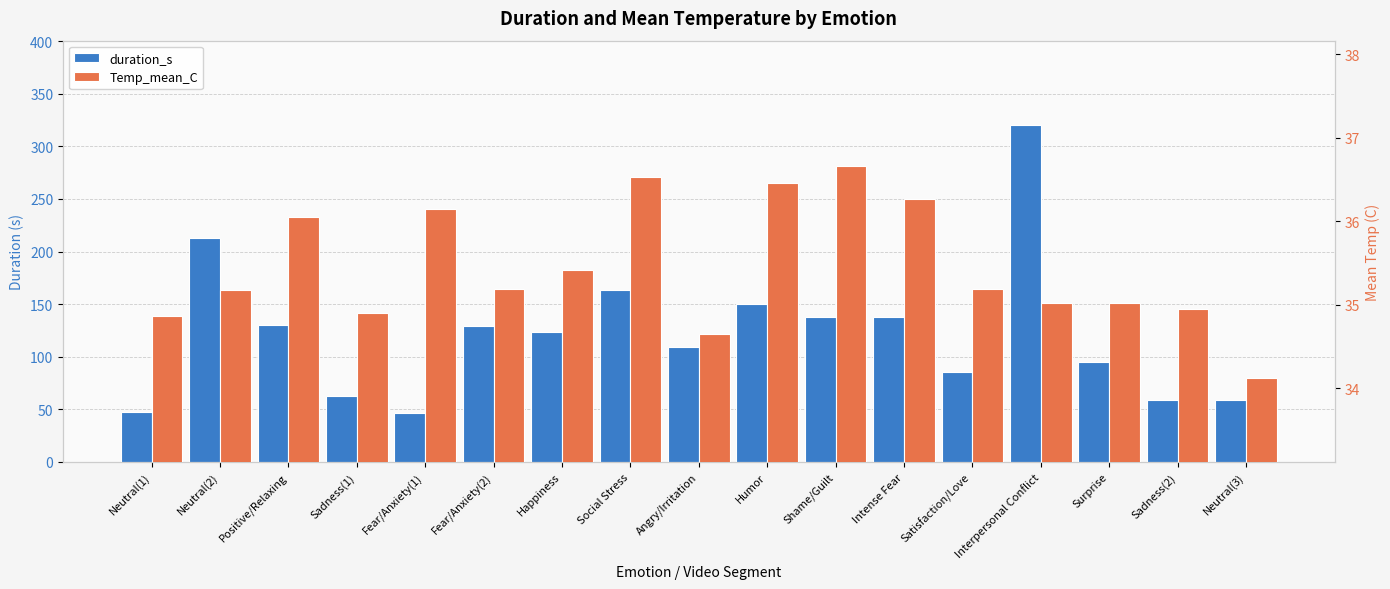

Reading left to right, extract all data points from this chart.

duration_s: 47.8	212.9	130.4	62.5	46.6	129.4	123.6	163.2	109.7	150.2	137.7	137.9	85.7	320.4	94.7	59.0	59.2
Temp_mean_C: 34.9	35.2	36.0	34.9	36.1	35.2	35.4	36.5	34.6	36.5	36.7	36.3	35.2	35.0	35.0	35.0	34.1